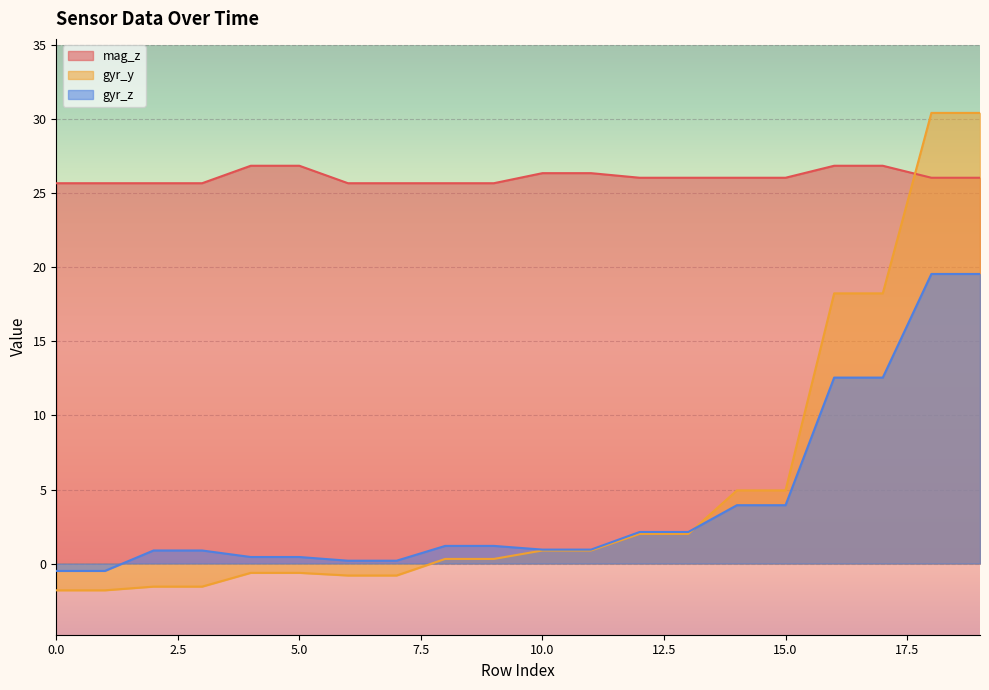

True or false: gyr_z and mag_z intersect in this chart.

False